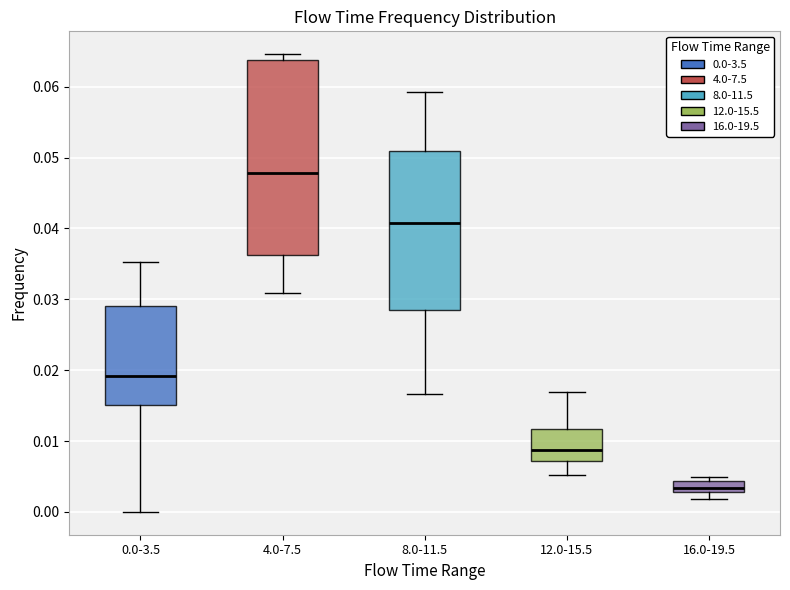

Where is the upper edge of the box for 16.0-19.5 on the y-axis? The values are not printed on the chart, so give them approximately, as read against the axis.

0.004